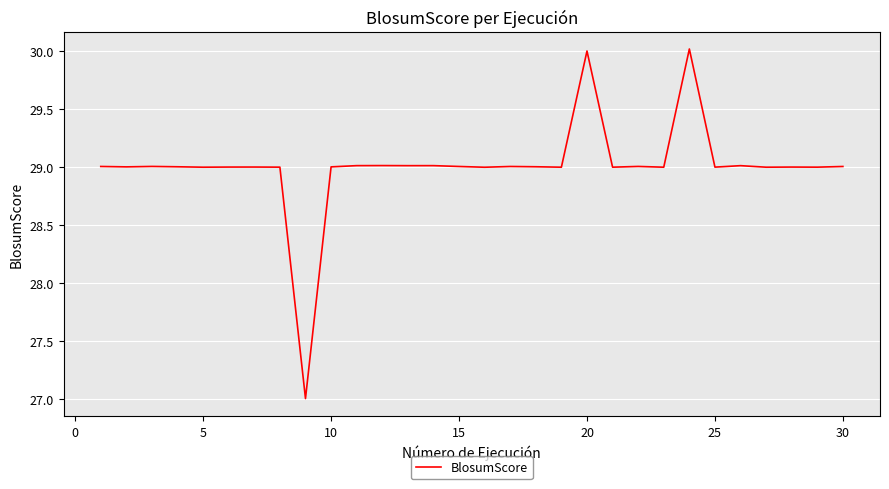

What is the difference between the maximum and minimum values?

3.0